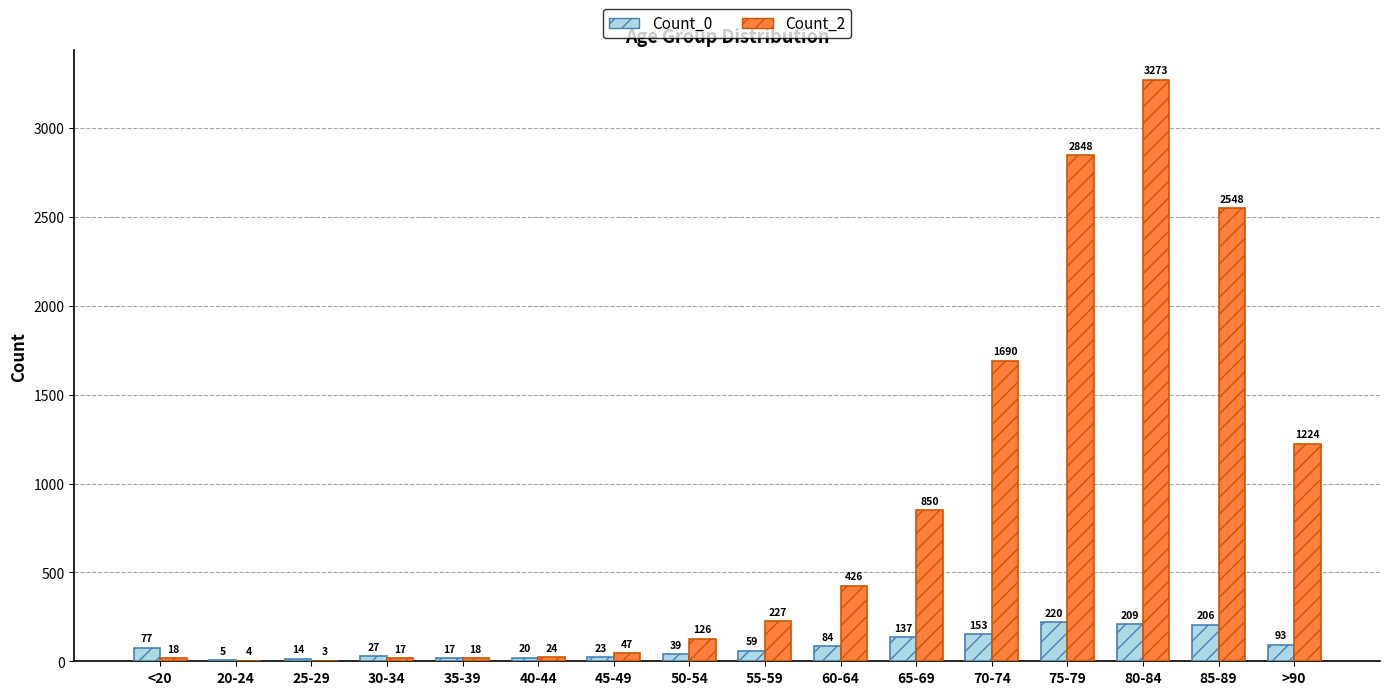

Which series changed the most between 20-24 and 35-39?

Count_2